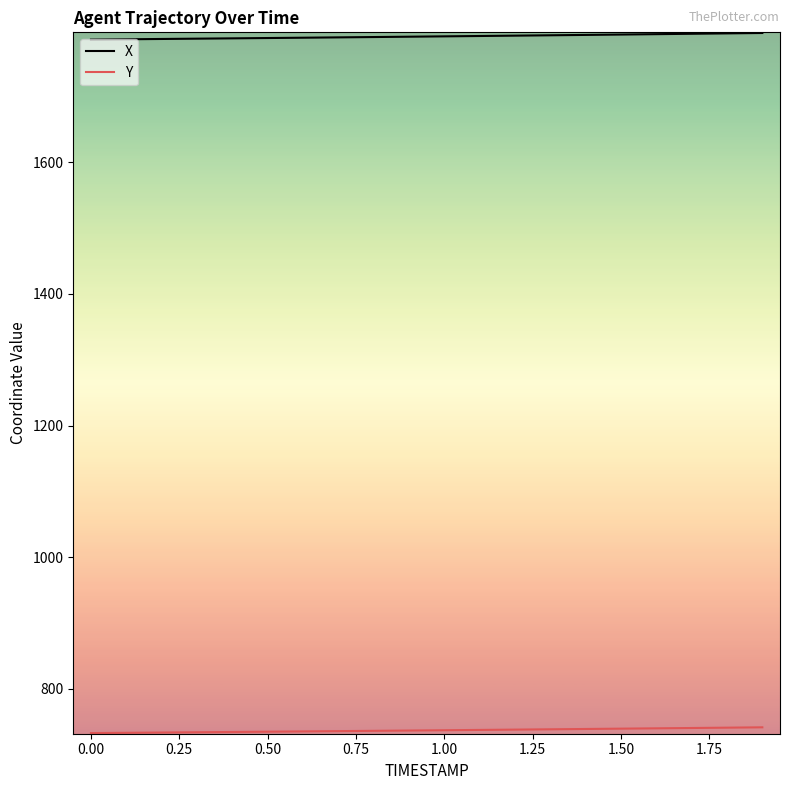

How many values in the X series exceed 1790?

11